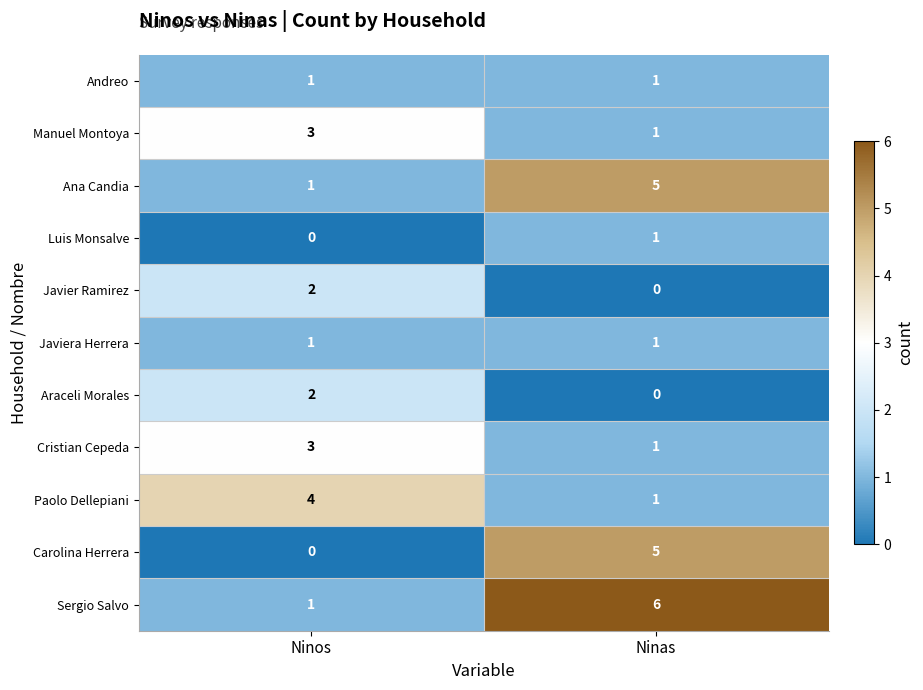

What is the spread (max minus min) of values at Ninos?

4